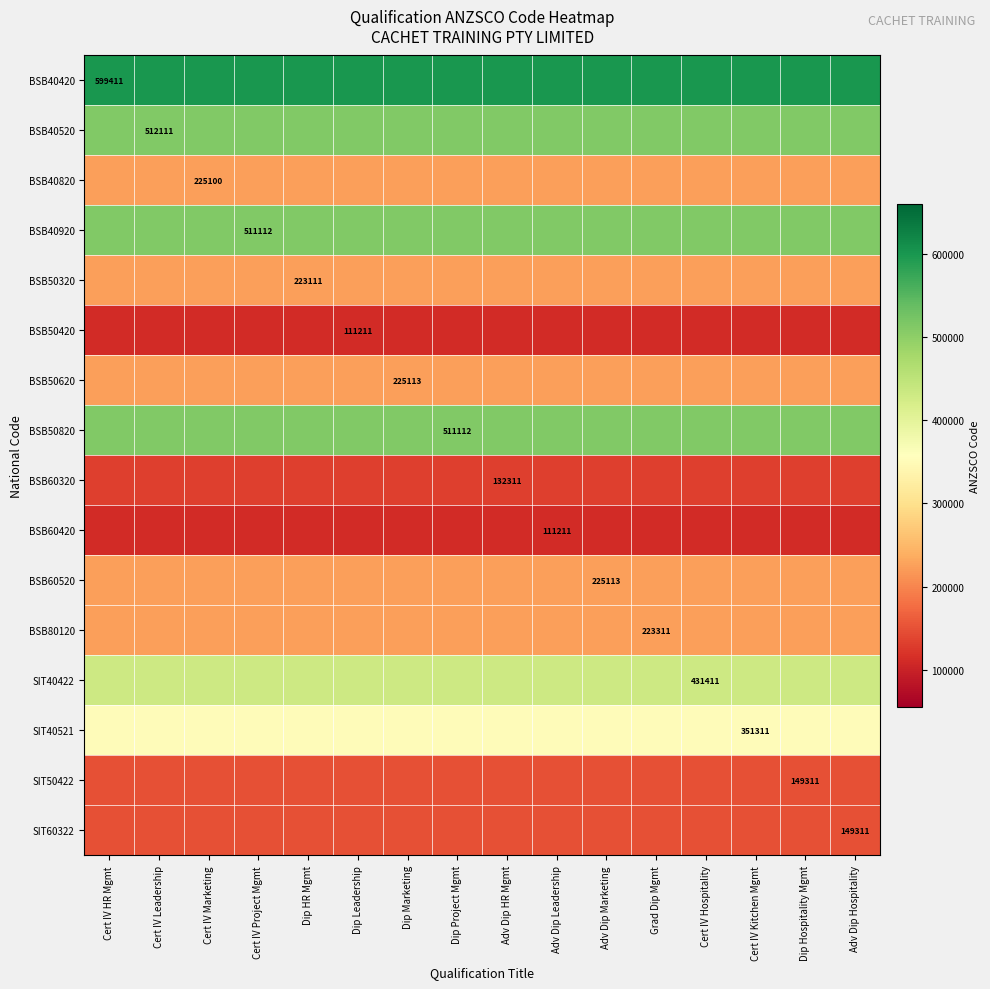

The value of BSB50420 at Dip Leadership is 111211. True or false?

True